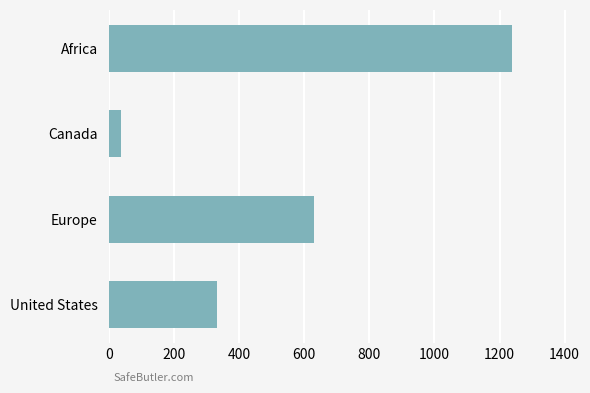

Which has a higher value, Europe or United States?

Europe